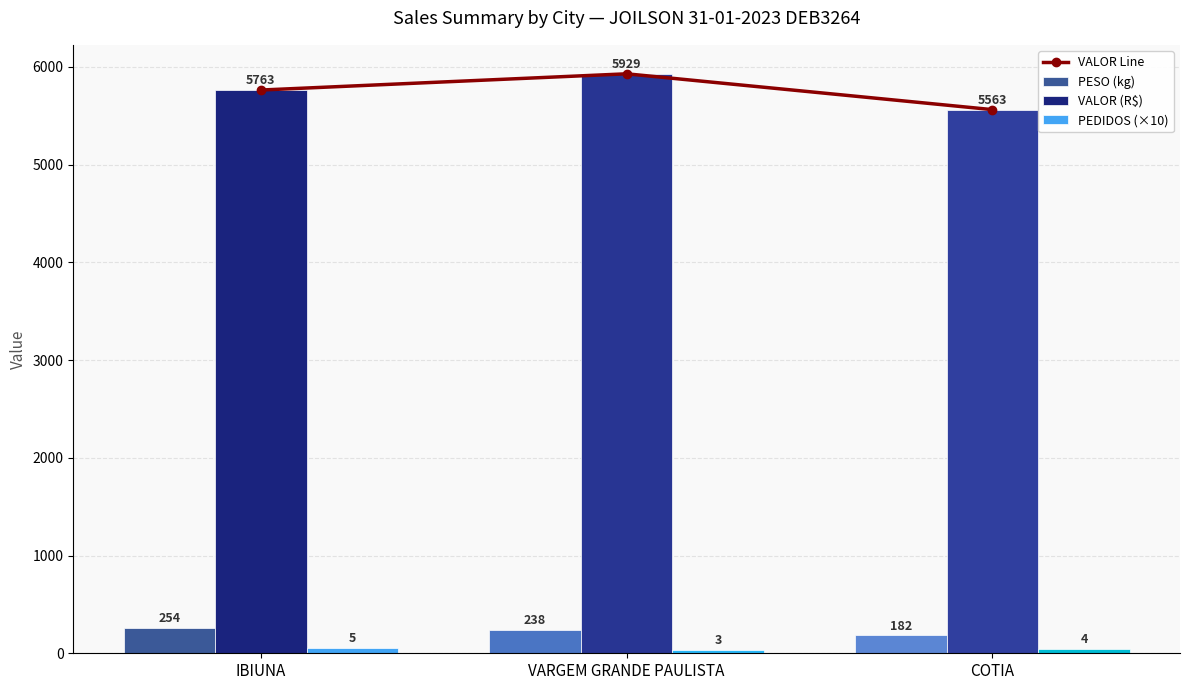

How many data points in VALOR Line are less than 5763?

1